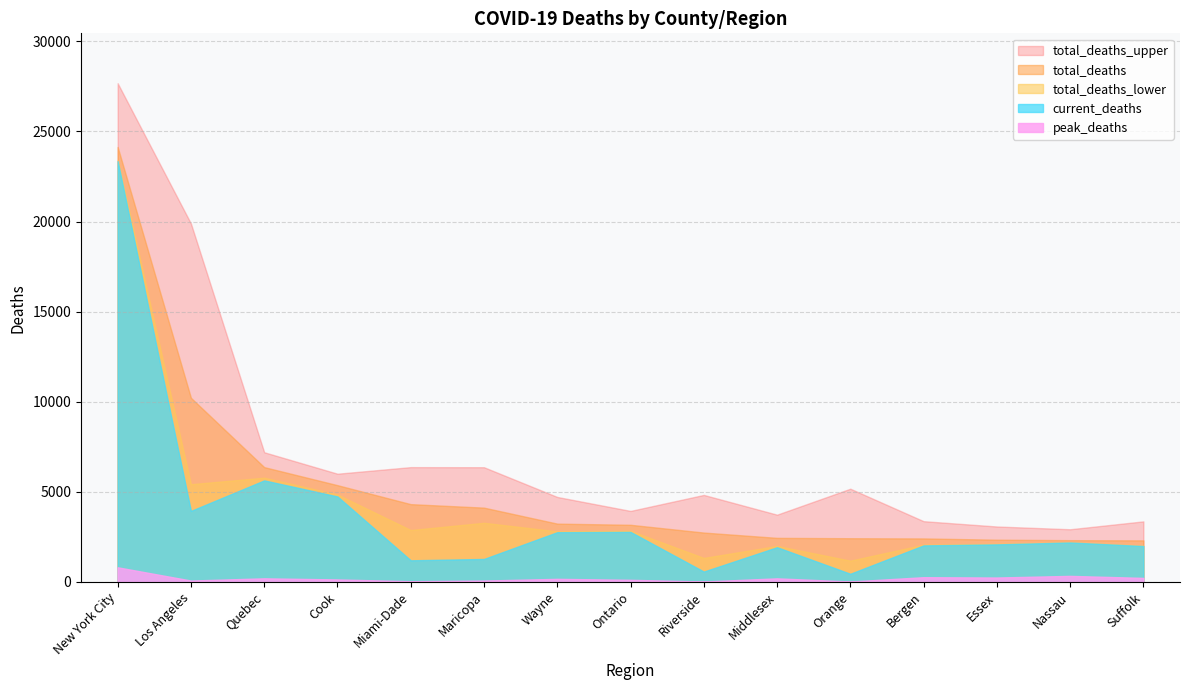

Is it true that total_deaths_lower equals 4853 at Cook?

True